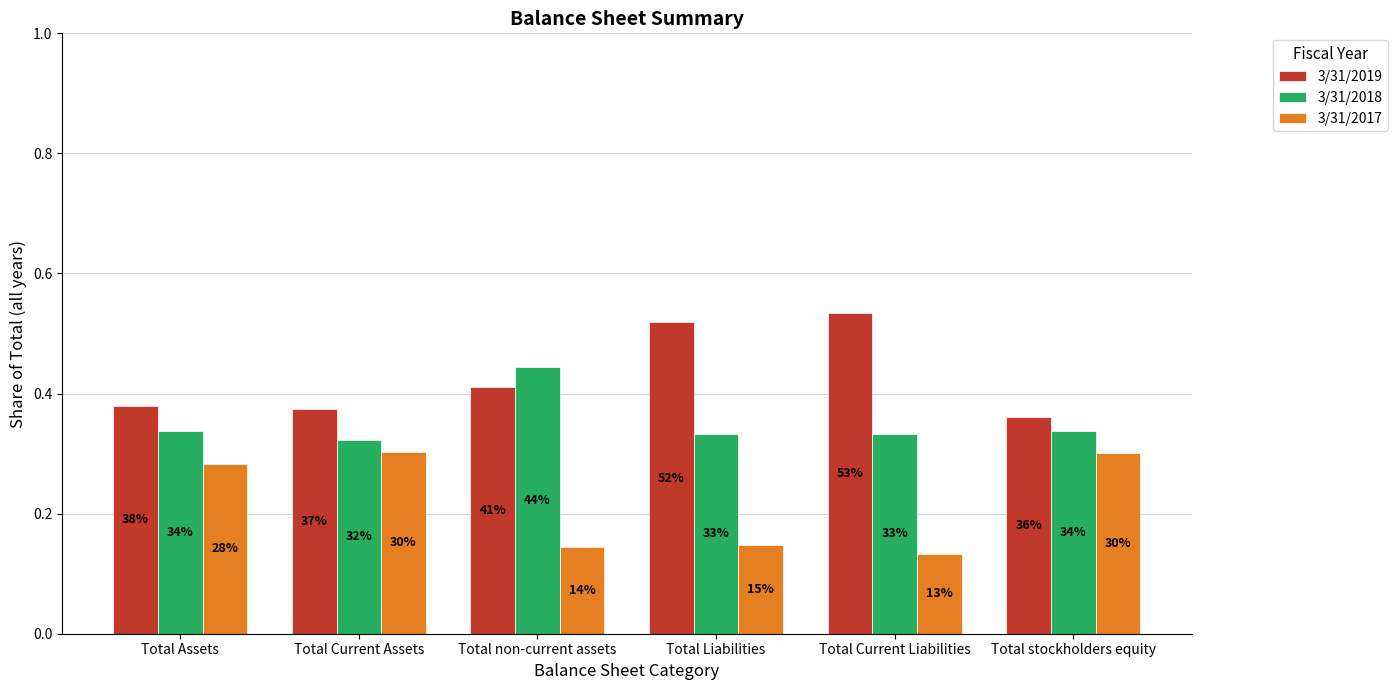

How many bars are there in total?

18